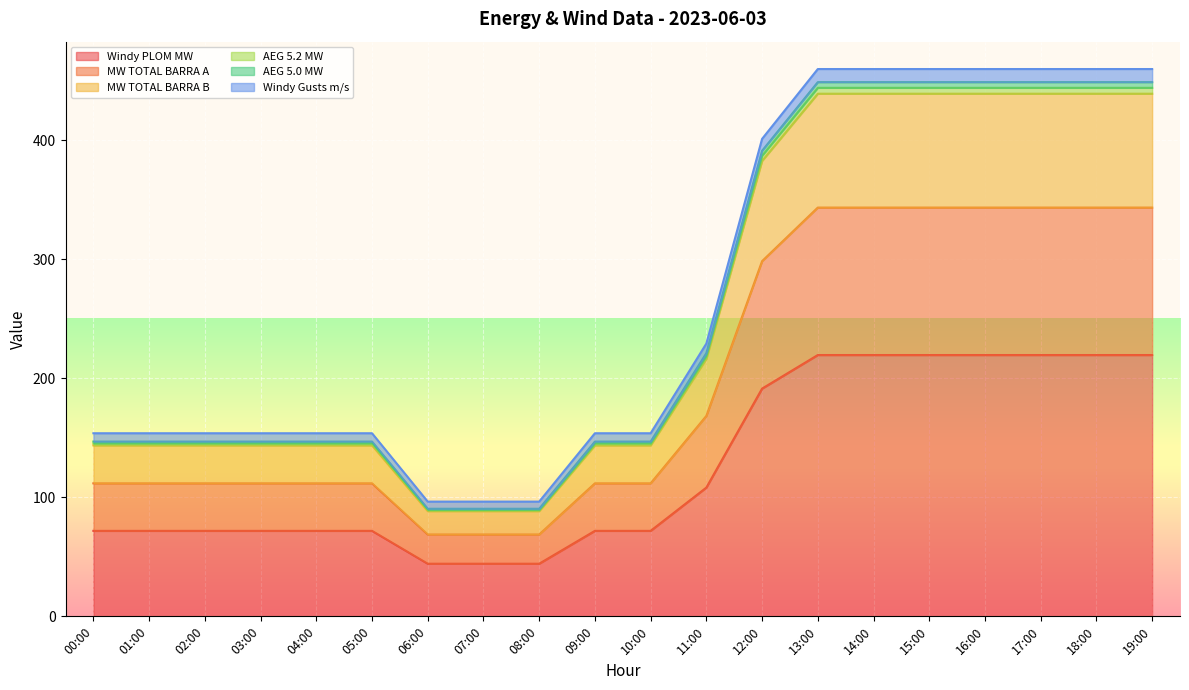

What is the total value across all series at 06:00?

96.4